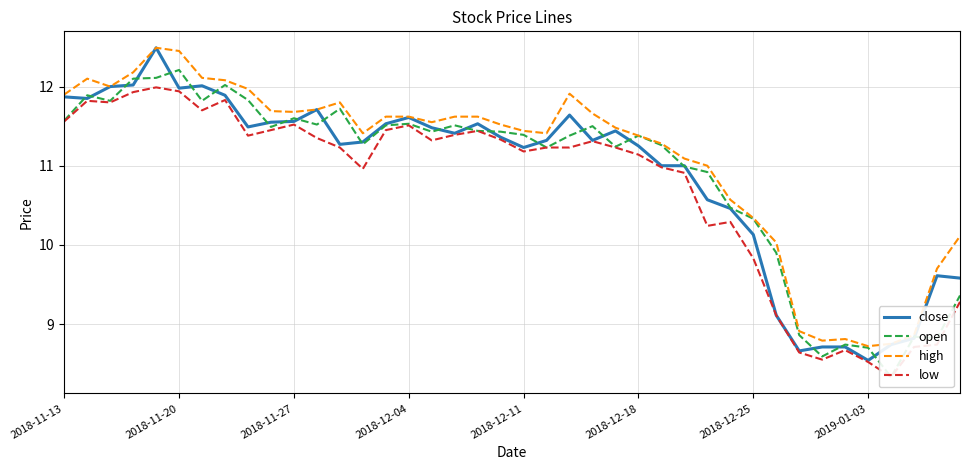

Which series changed the most between 13 and 33?

open